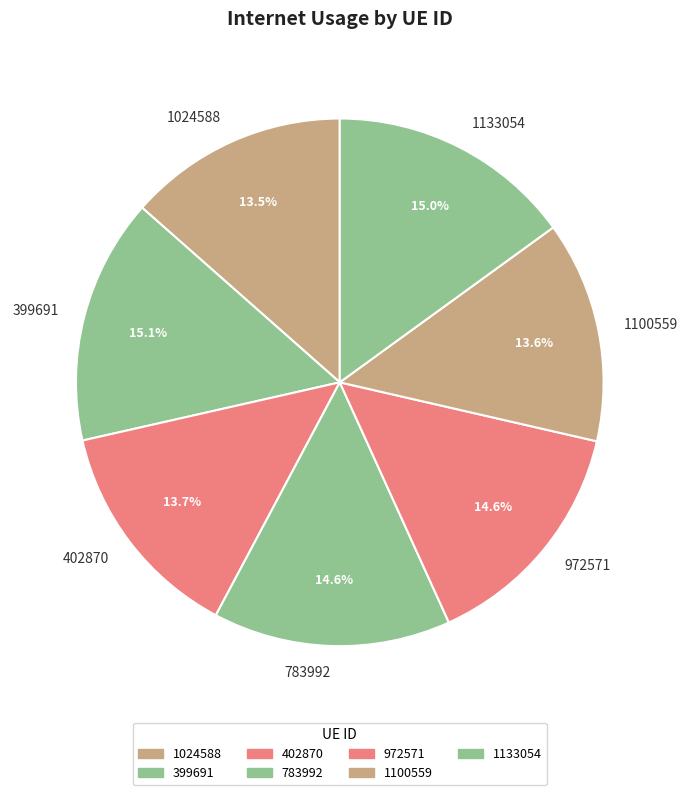

Does 783992 account for over 50% of the chart?

No